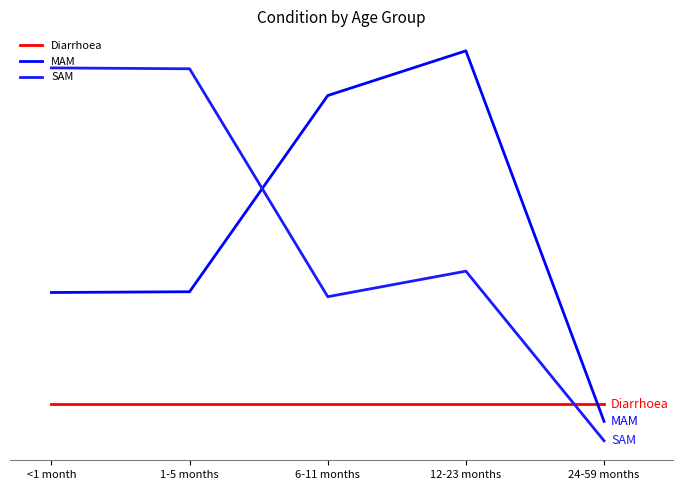

Reading left to right, what are all the values shown in this chart?

Diarrhoea: 0.0	0.0	0.0	0.0	0.0
MAM: 0.3	0.3	0.8	0.9	-0.0
SAM: 0.9	0.9	0.3	0.4	-0.1